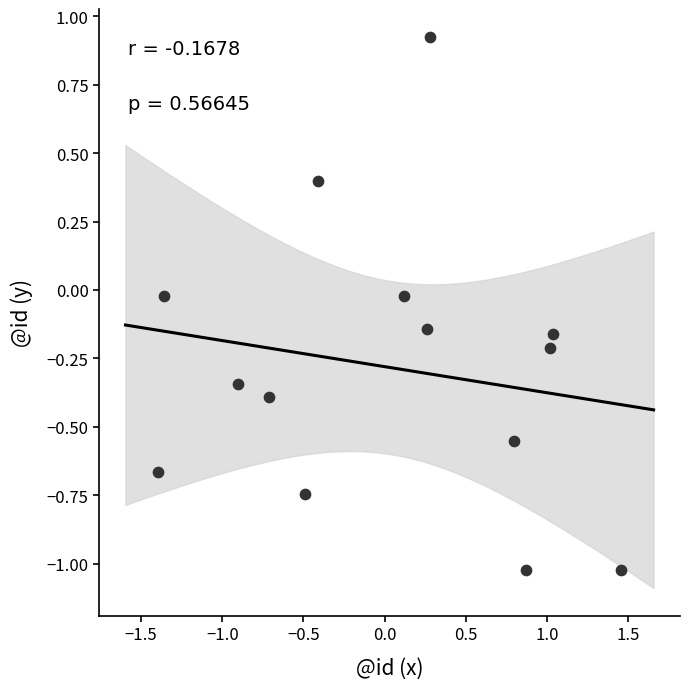

What is the range of Y values (max minus min)?

2.0